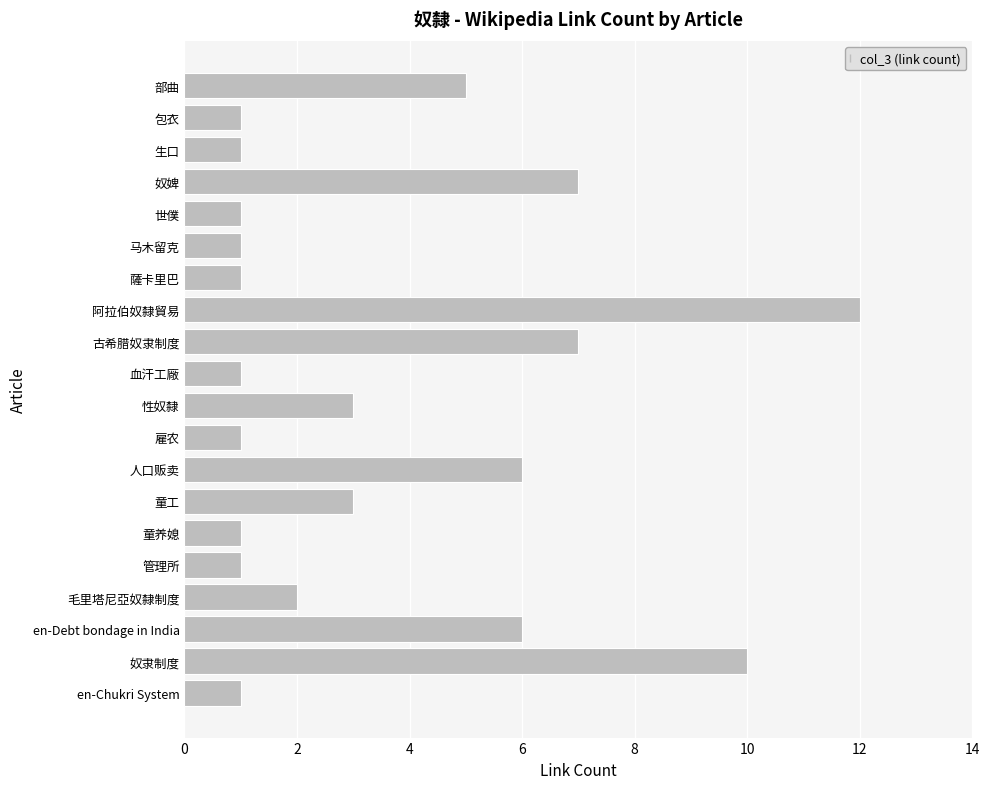

How many bars are there in total?

20